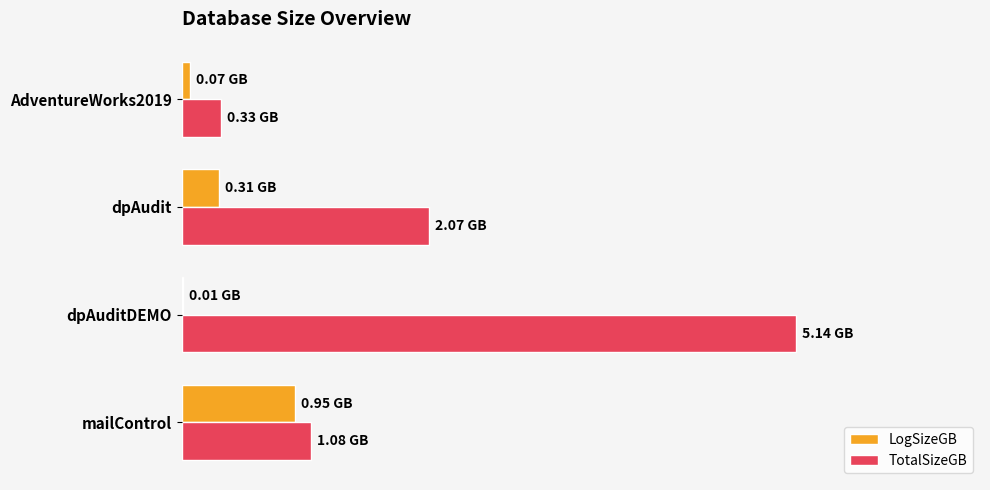

What are all the series names shown in the legend?

LogSizeGB, TotalSizeGB